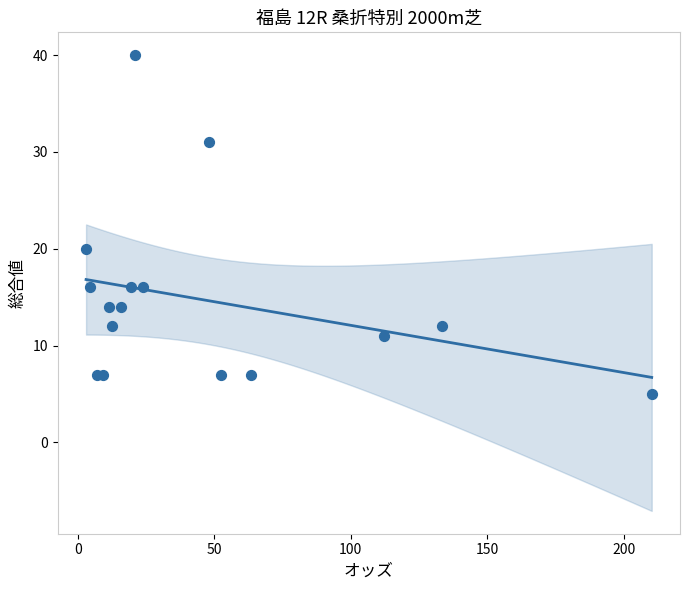

What is the range of Y values (max minus min)?

35